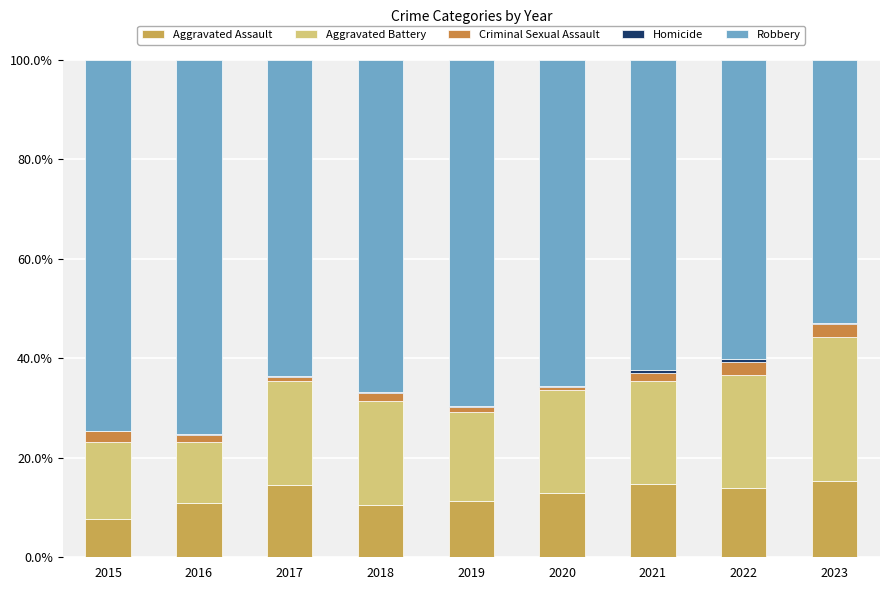

What is the difference between the maximum and second lowest values in the Aggravated Battery series?

13.6